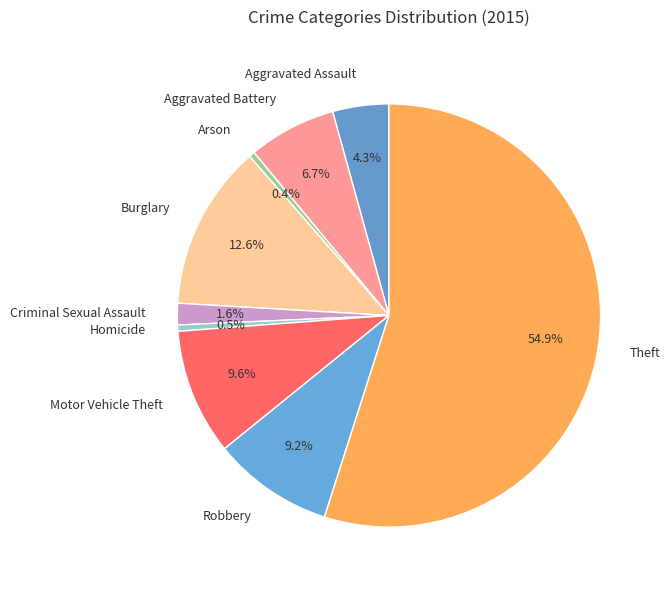

What is the ratio of the value at Burglary to the value at Theft?

0.2